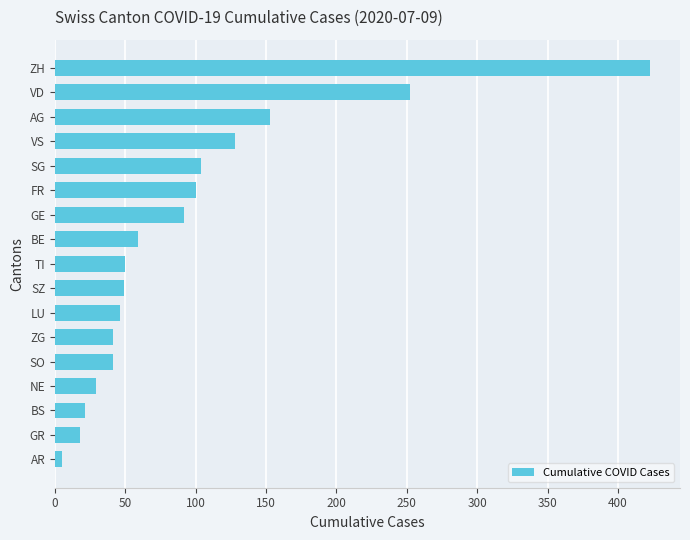

The value at VD is 252. True or false?

True